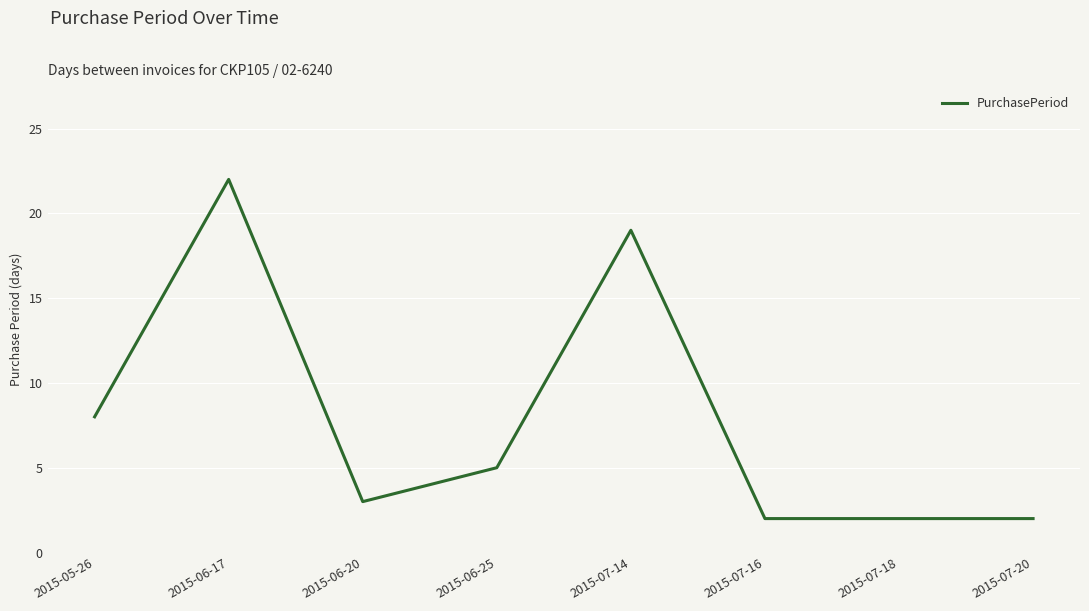

What position from the right is 2015-06-17?

7